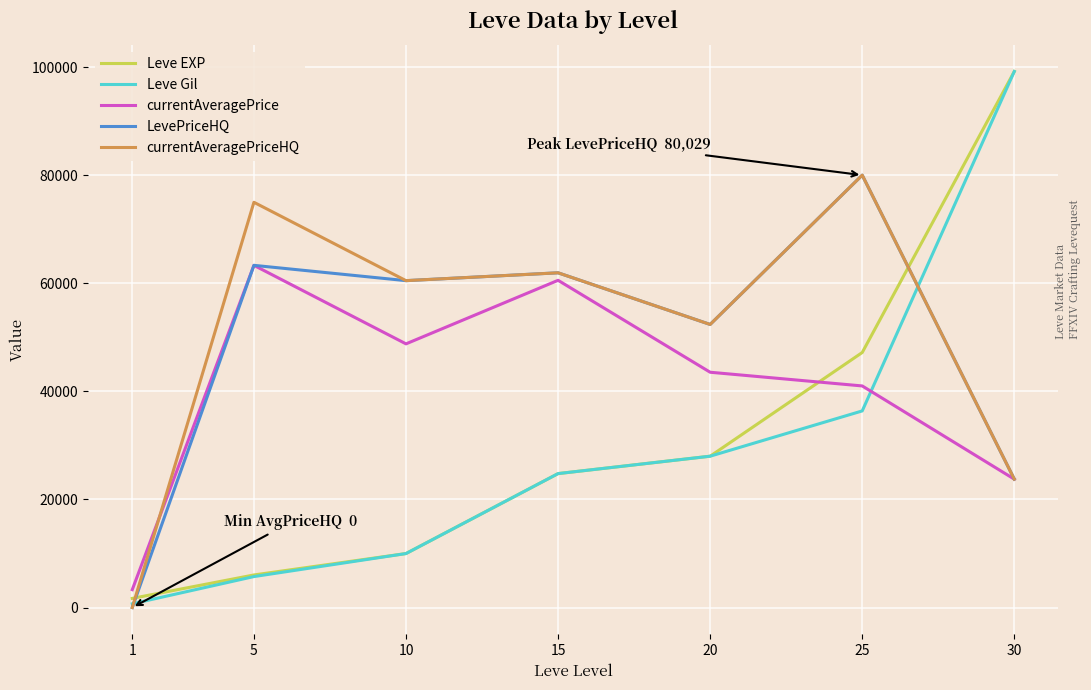

Reading left to right, transcribe all the data shown in this chart.

Leve EXP: 1690	6030	9990	24790	28010	47200	99220
Leve Gil: 690	5730	9990	24790	28010	36390	99220
currentAveragePrice: 3307	63336	48803	60564	43550	41014	23762
LevePriceHQ: 0	63336	60503	61955	52396	80029	23762
currentAveragePriceHQ: 0	75007	60503	61955	52396	80029	23762